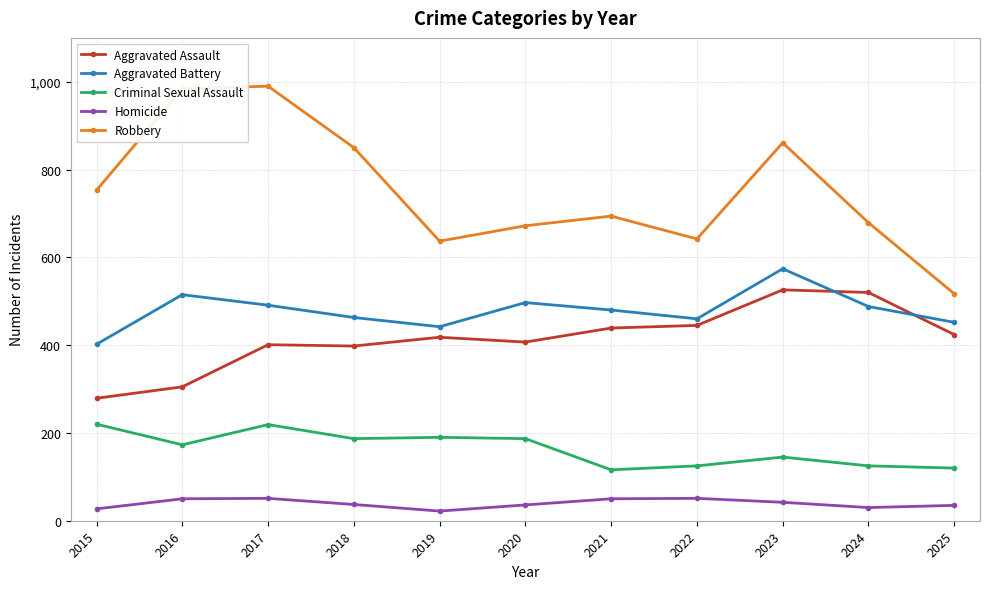

The Criminal Sexual Assault series shows 59 at 2019. True or false?

False